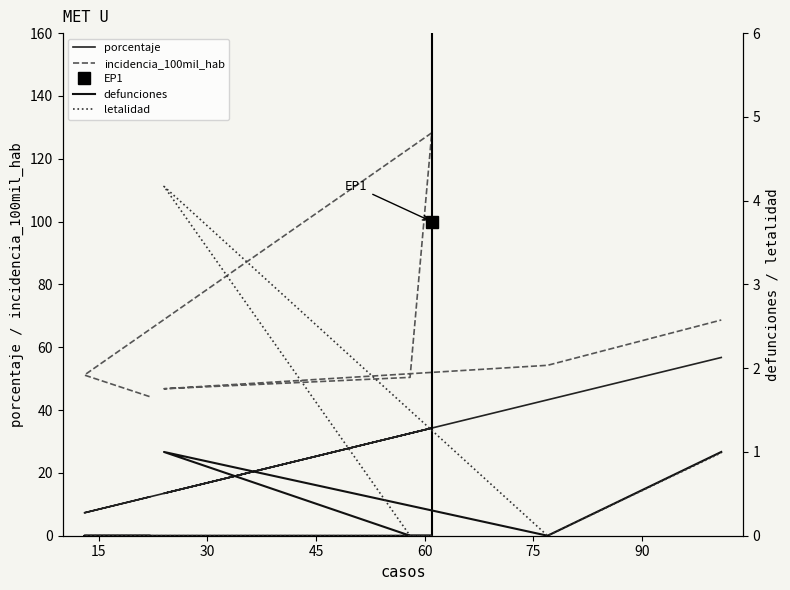

What is the difference between the second highest and minimum values in the defunciones series?

1.0